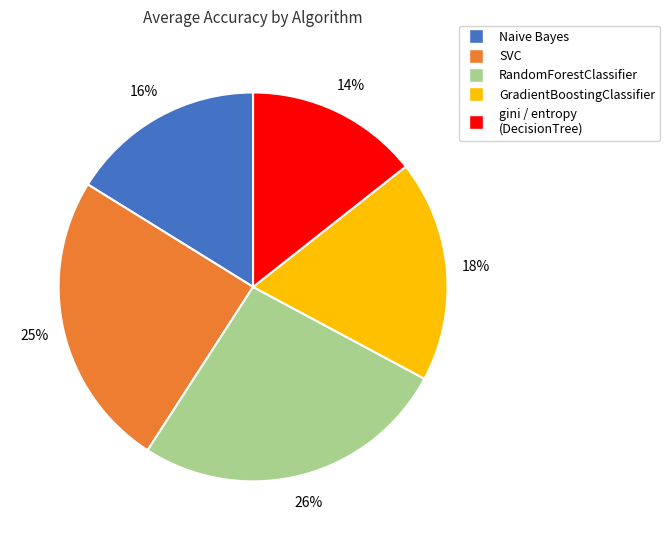

Is there a majority slice in this chart?

No